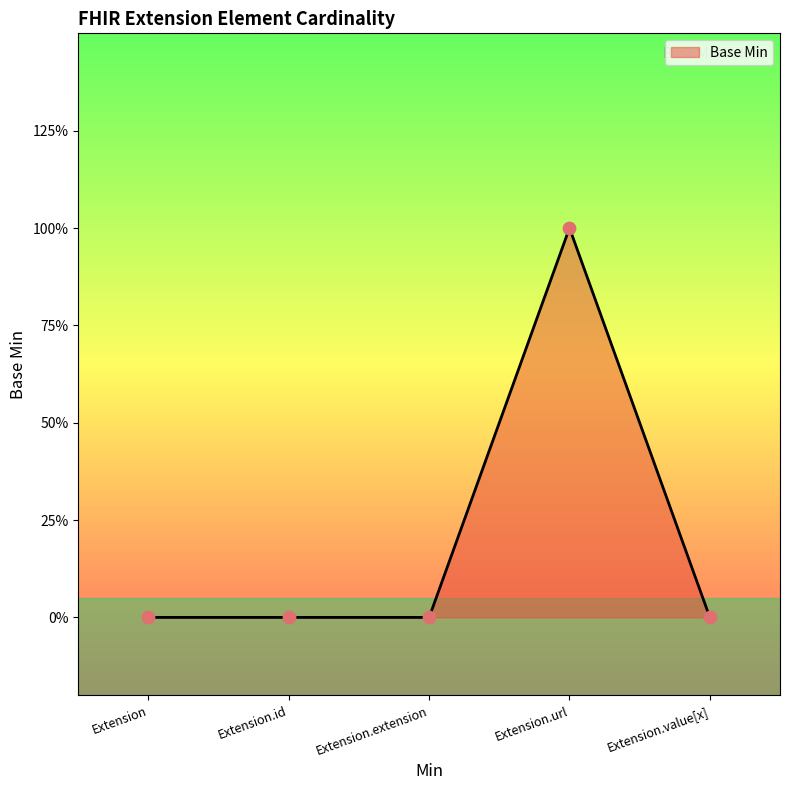

Between Extension.value[x] and Extension, which is larger?

Extension.value[x]